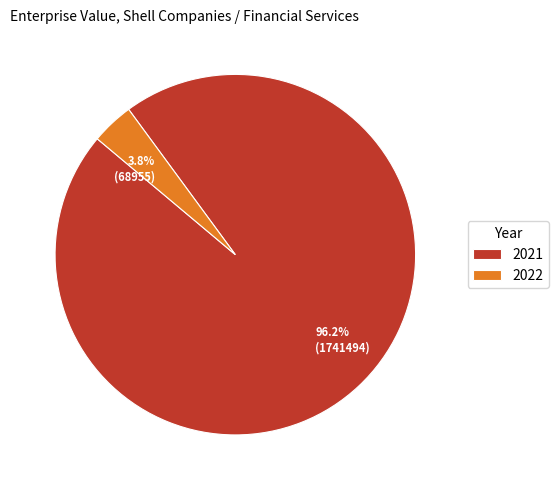

The 2021 slice represents 96% of the pie. True or false?

True